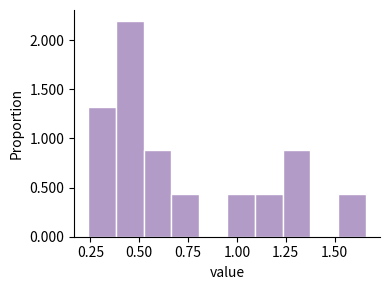

Read against the x-axis, roughly where is the centre of the tallest bar?

0.45